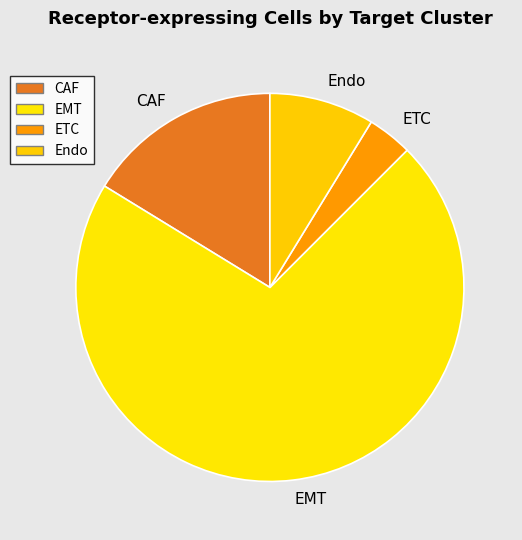

Is the sum of Endo and CAF greater than half?

No